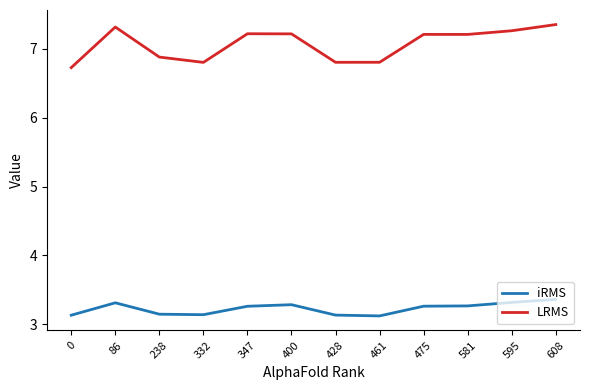

What is the sum of the iRMS values at 86 and 428?

6.4